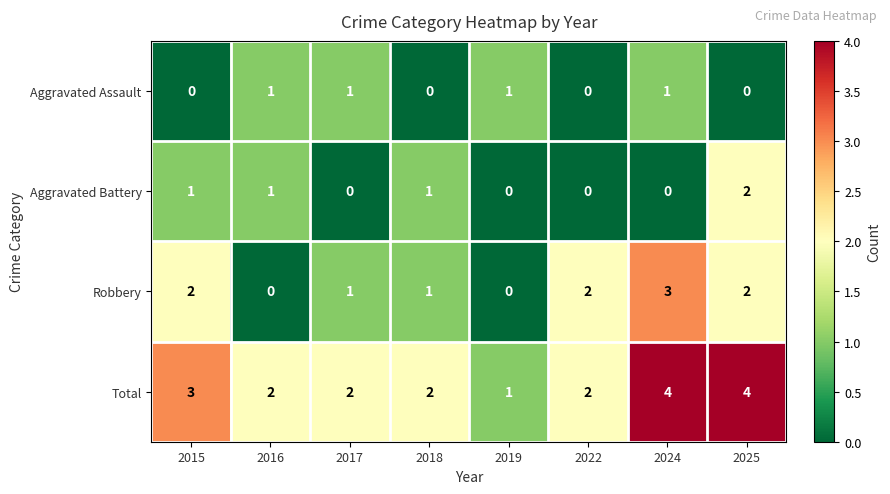

How many values in Aggravated Assault are above zero?

4